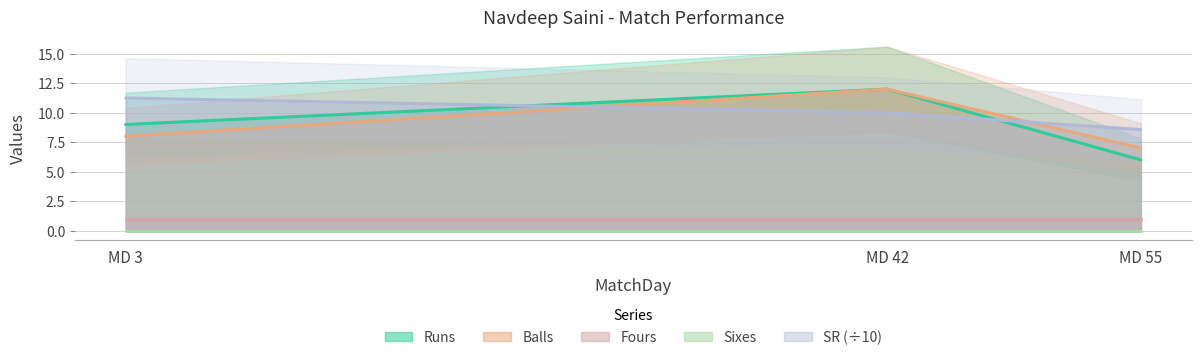

The value of SR (÷10) at MD 42 is 3.7. True or false?

False